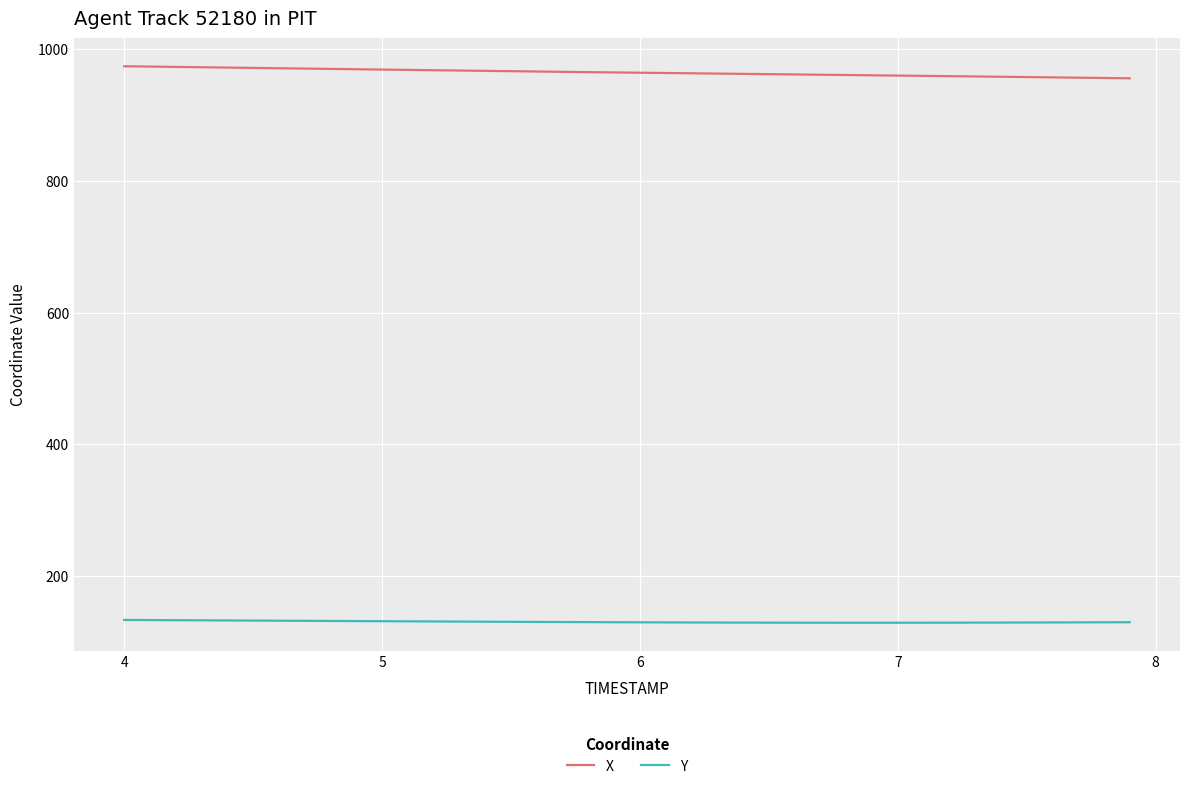

Which series has the largest total across all categories?

X